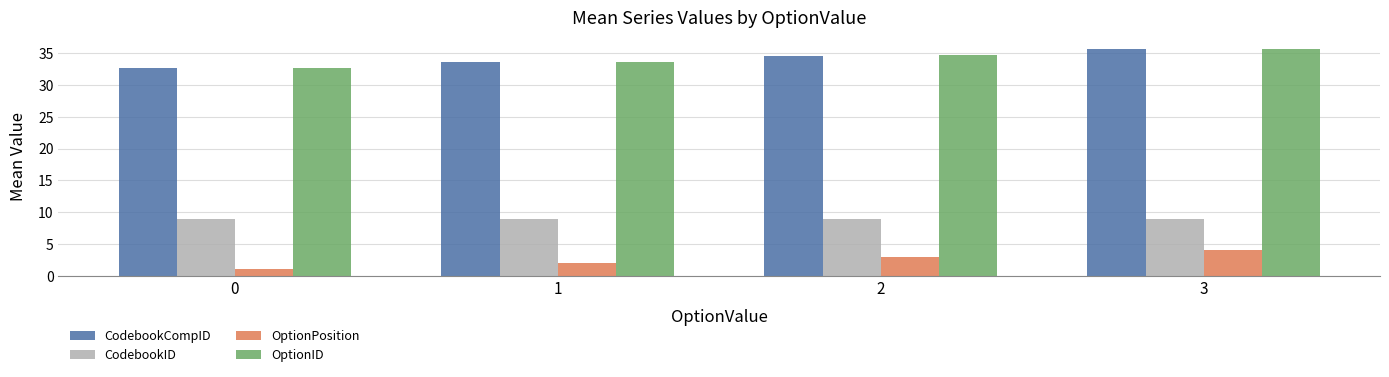

What is the difference between the highest and lowest values at 0?

31.7